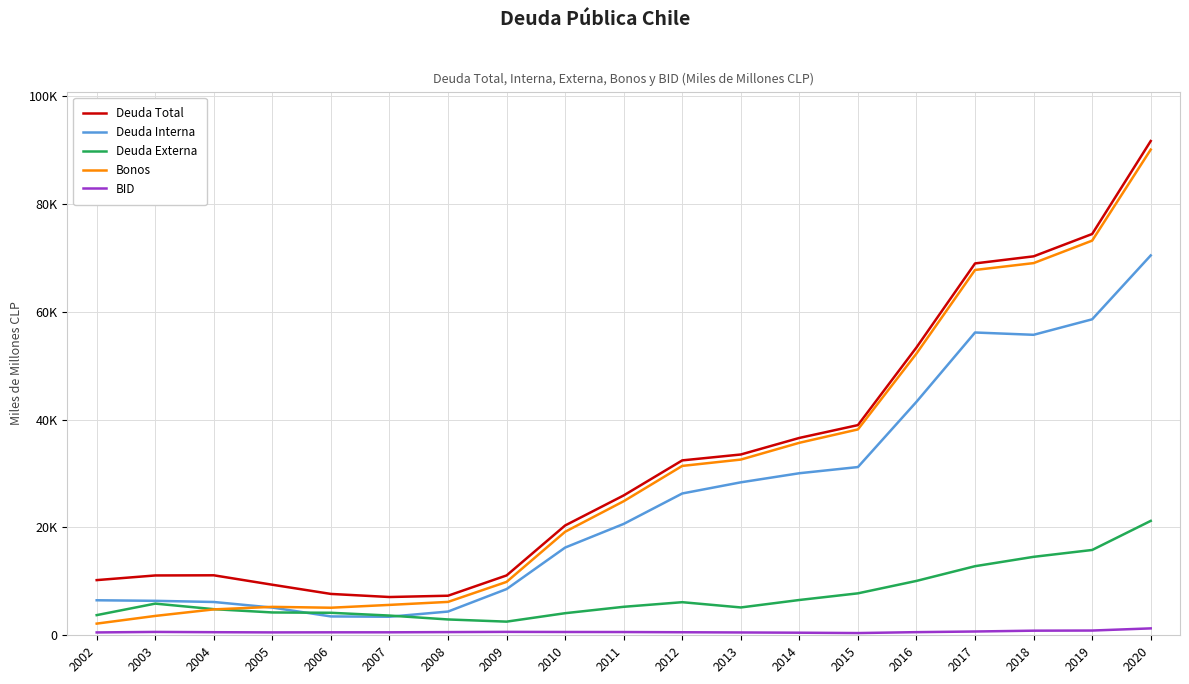

What is the value of the Deuda Externa point at the 19th from the left?

21208